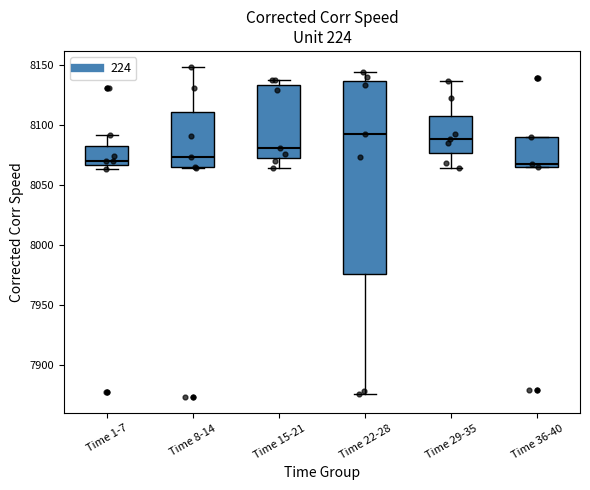

Reading left to right, read every box against the y-axis: the position of its median line, the range the box covers, and the ends of its whiskers. The values are not printed on the chart, so give them approximately, as read against the axis.

Time 1-7: median 8070, box 8065 to 8085, whiskers 8065 (just below the box's lower edge) to 8090
Time 8-14: median 8075, box 8065 to 8110, whiskers 8065 to 8150
Time 15-21: median 8080, box 8075 to 8135, whiskers 8065 to 8140
Time 22-28: median 8090, box 7975 to 8135, whiskers 7875 to 8145
Time 29-35: median 8090, box 8075 to 8105, whiskers 8065 to 8135
Time 36-40: median 8065 (just above the box's lower edge), box 8065 to 8090, whiskers 8065 to 8090